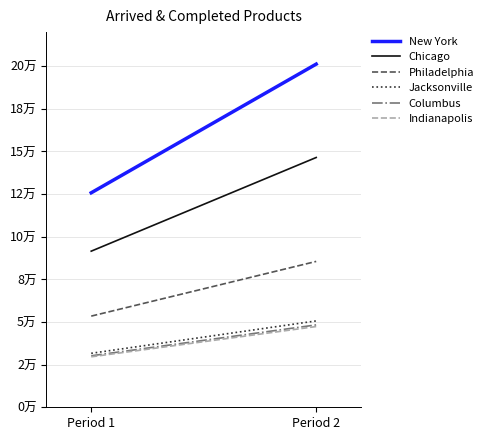

What is the smallest value displayed?

29588.1